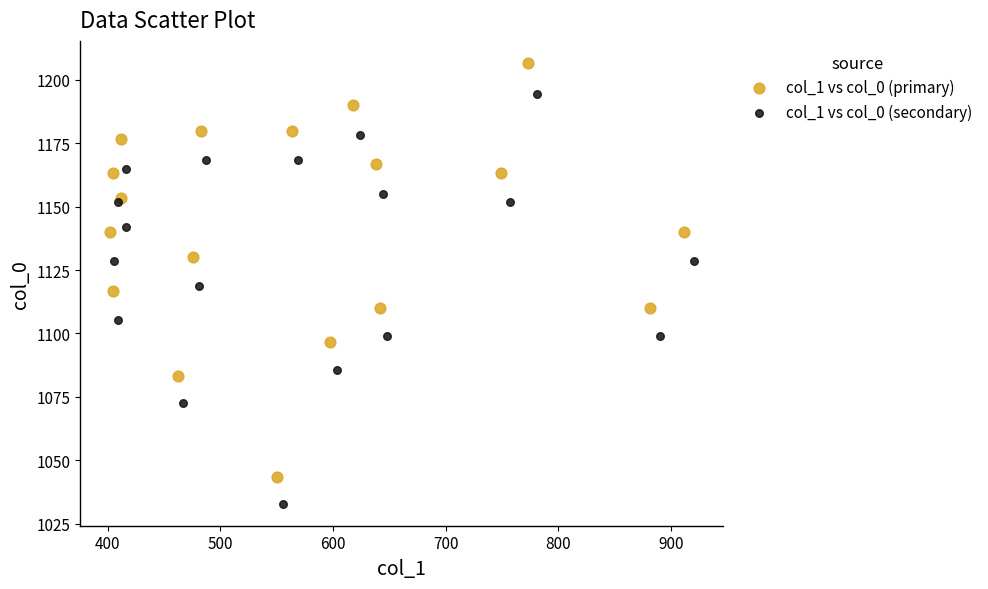

Which series has the widest spread of Y values?

col_1 vs col_0 (primary)